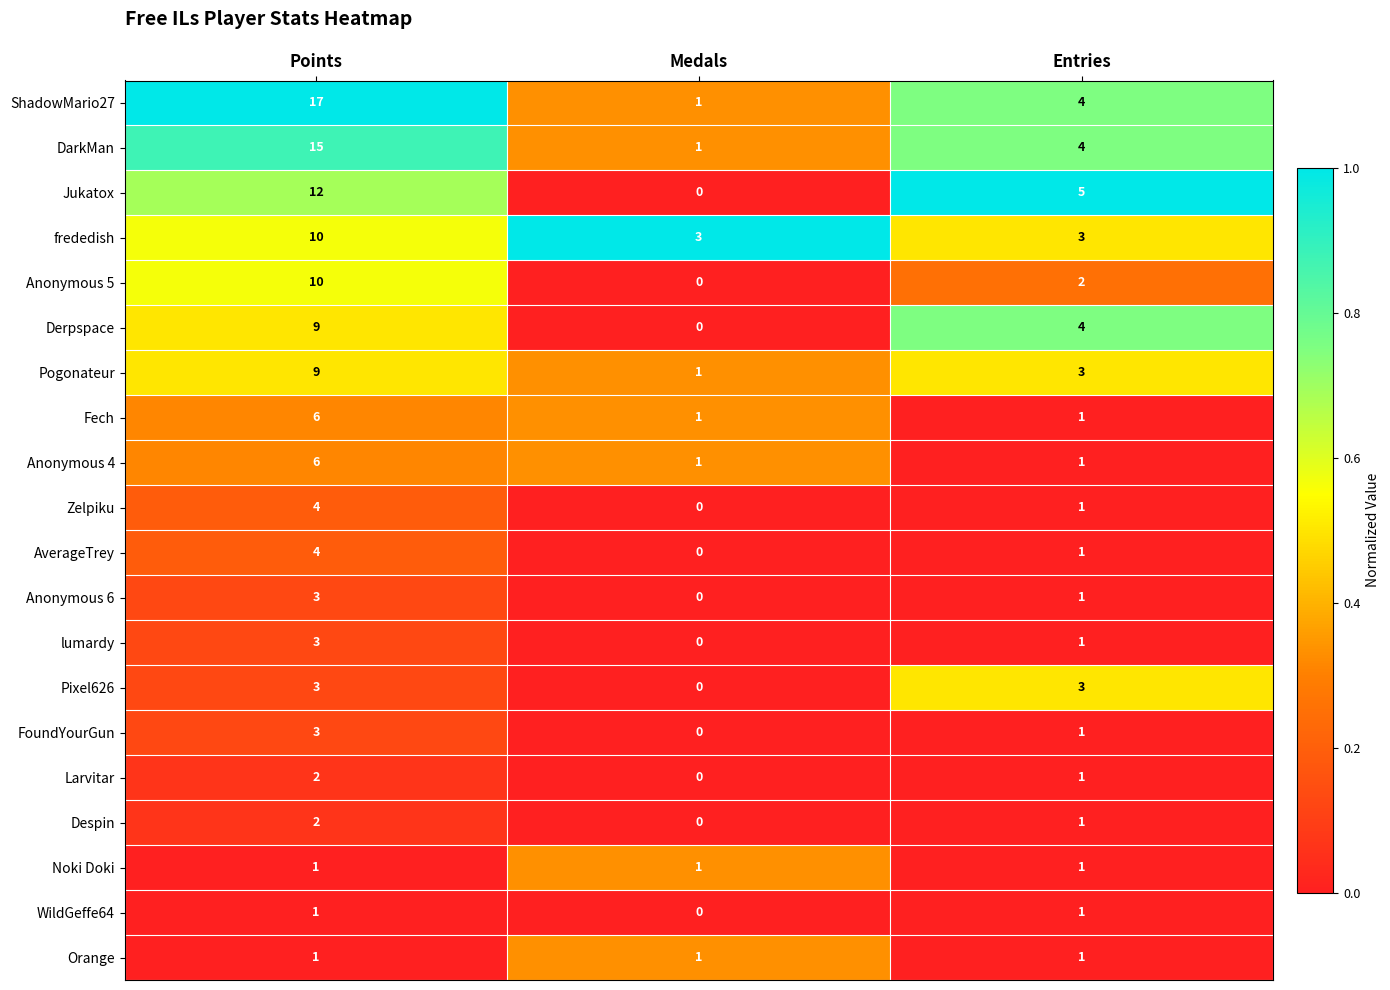

Which series has the largest total across all categories?

ShadowMario27